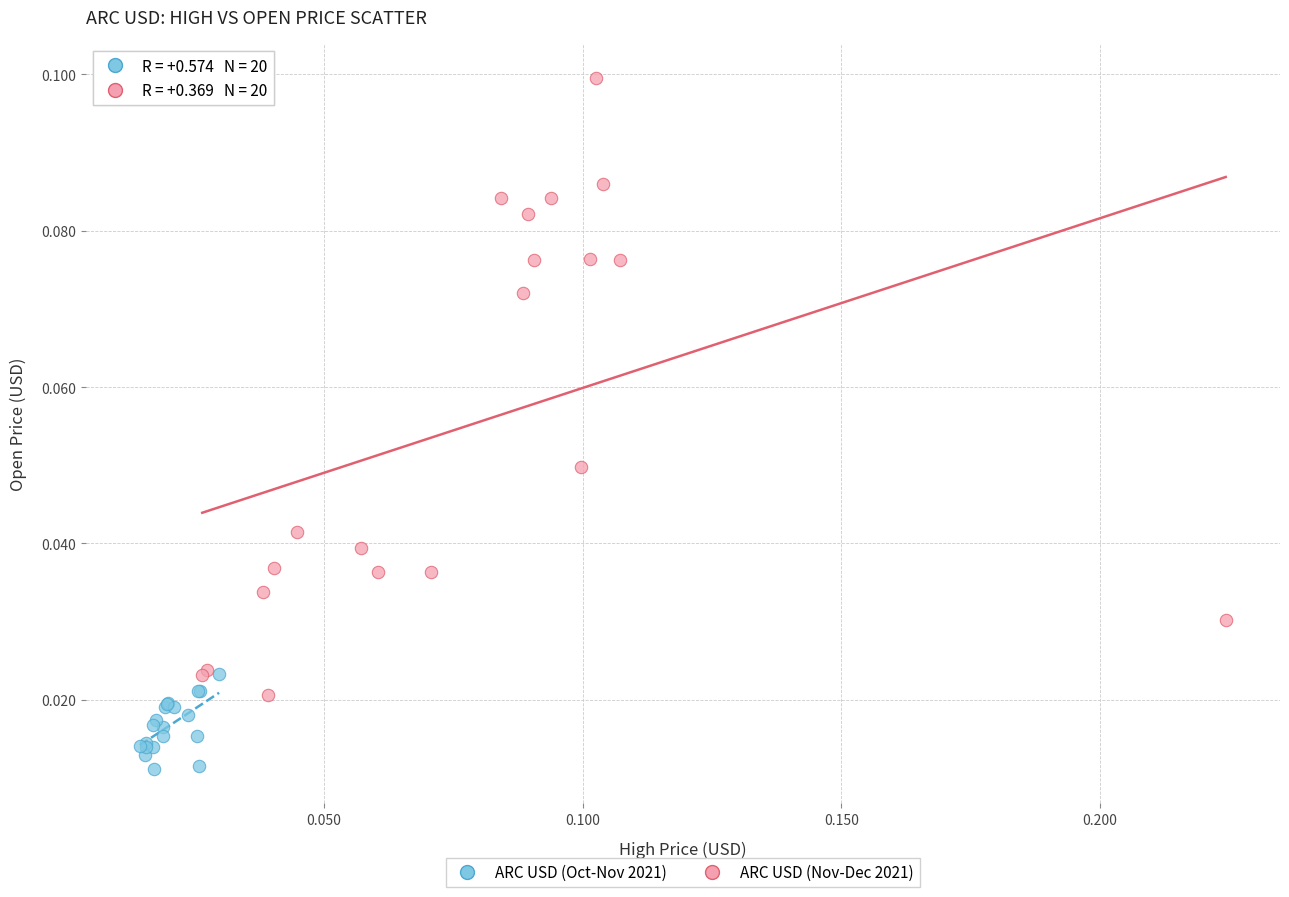

What are all the series names shown in the legend?

ARC USD (Oct-Nov 2021), ARC USD (Nov-Dec 2021)